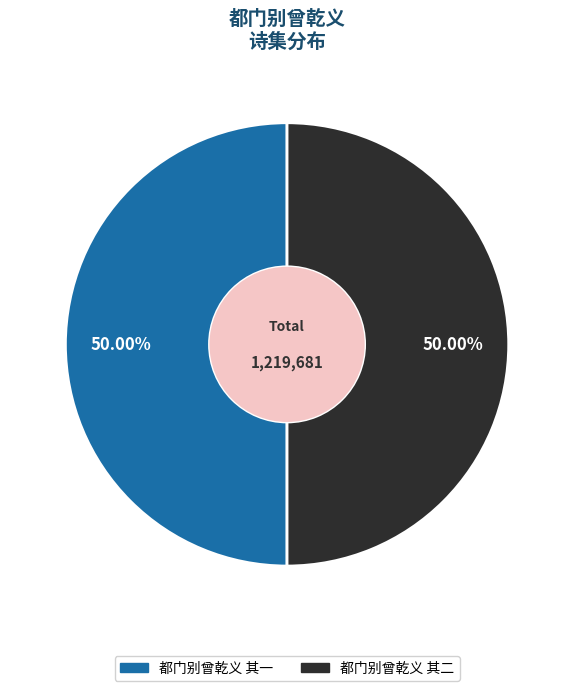

Combined, do 都门别曾乾义 其二 and 都门别曾乾义 其一 account for over 50%?

Yes